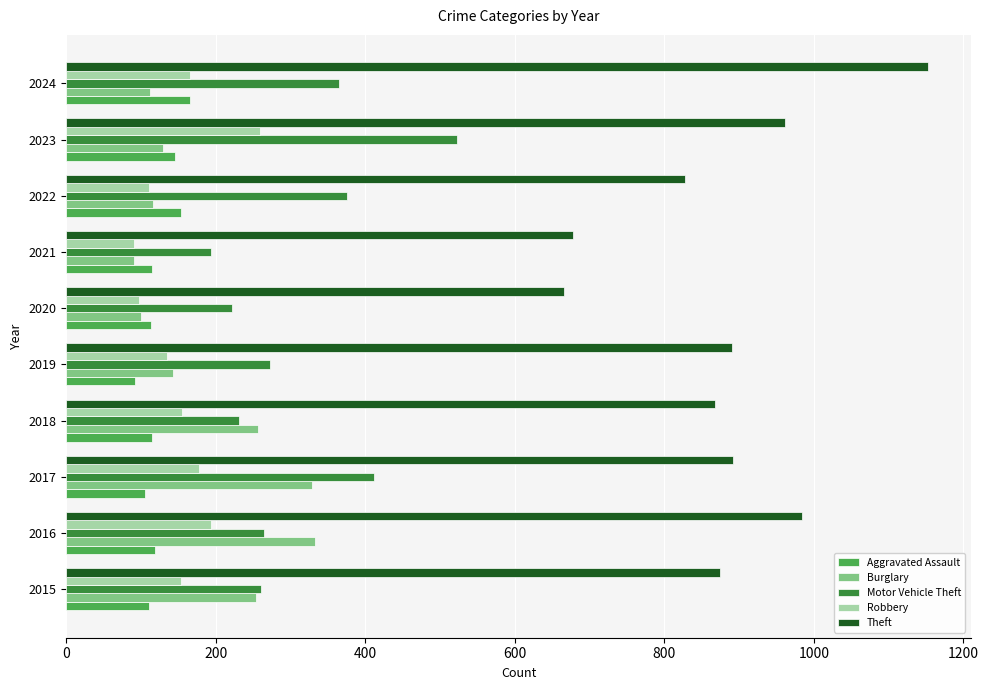

Which series changed the most between 2015 and 2017?

Motor Vehicle Theft